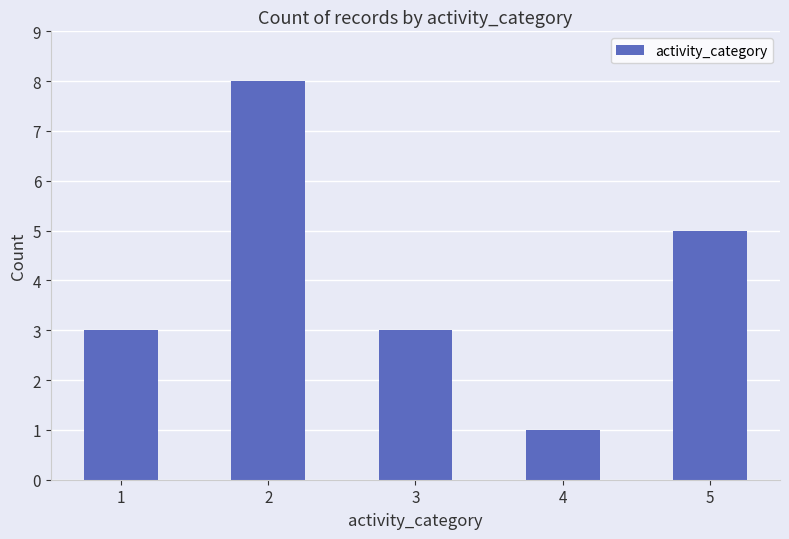

How many categories are shown in the chart?

5